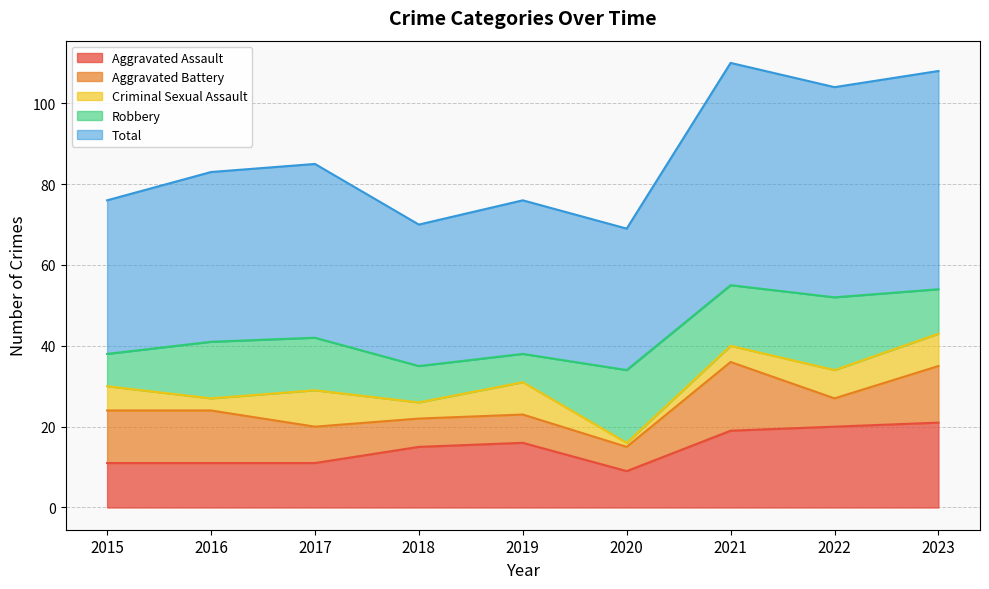

Which category has the highest value across all series?

2021